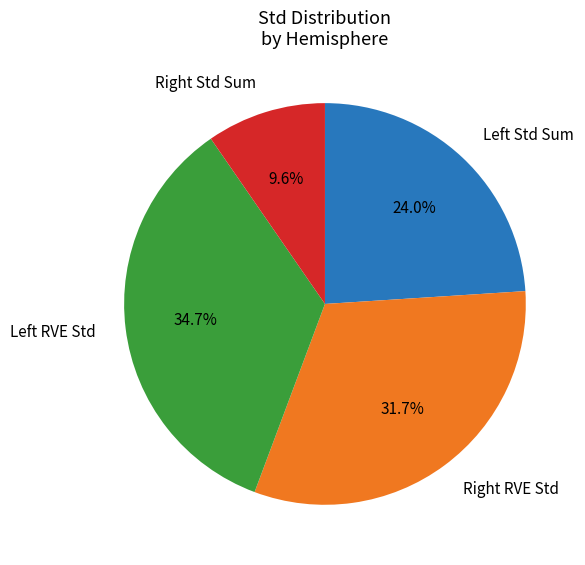

What is the largest slice in the pie chart?

Left RVE Std